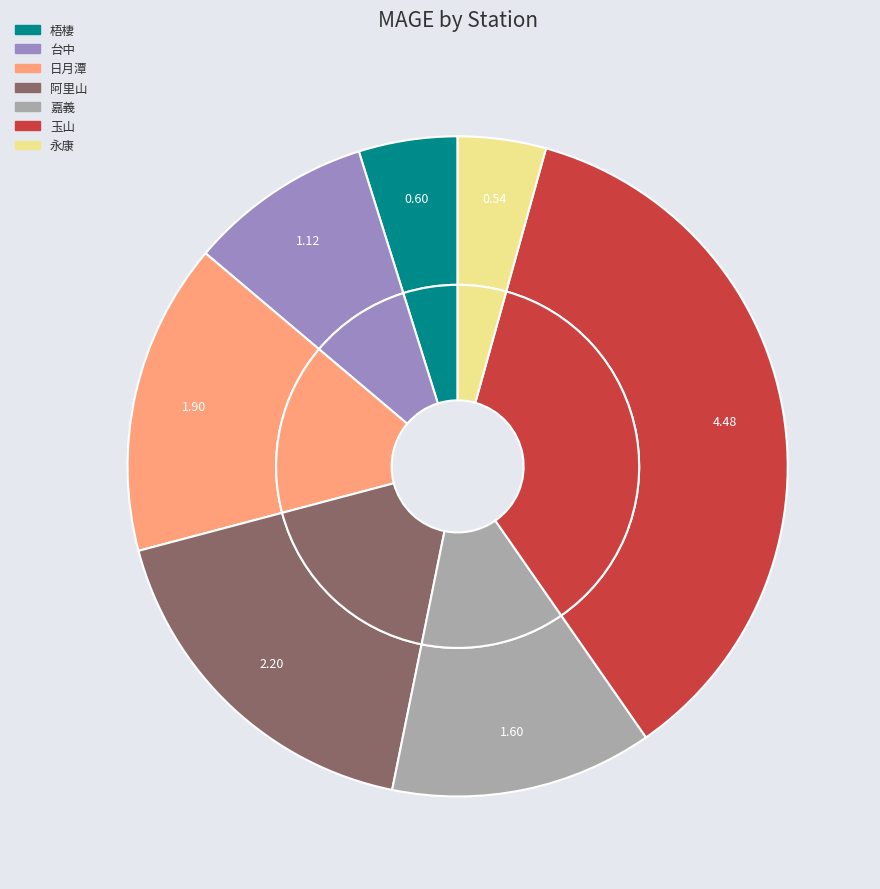

To the nearest percent, what is the difference between the largest and smallest slice percentages?

32%